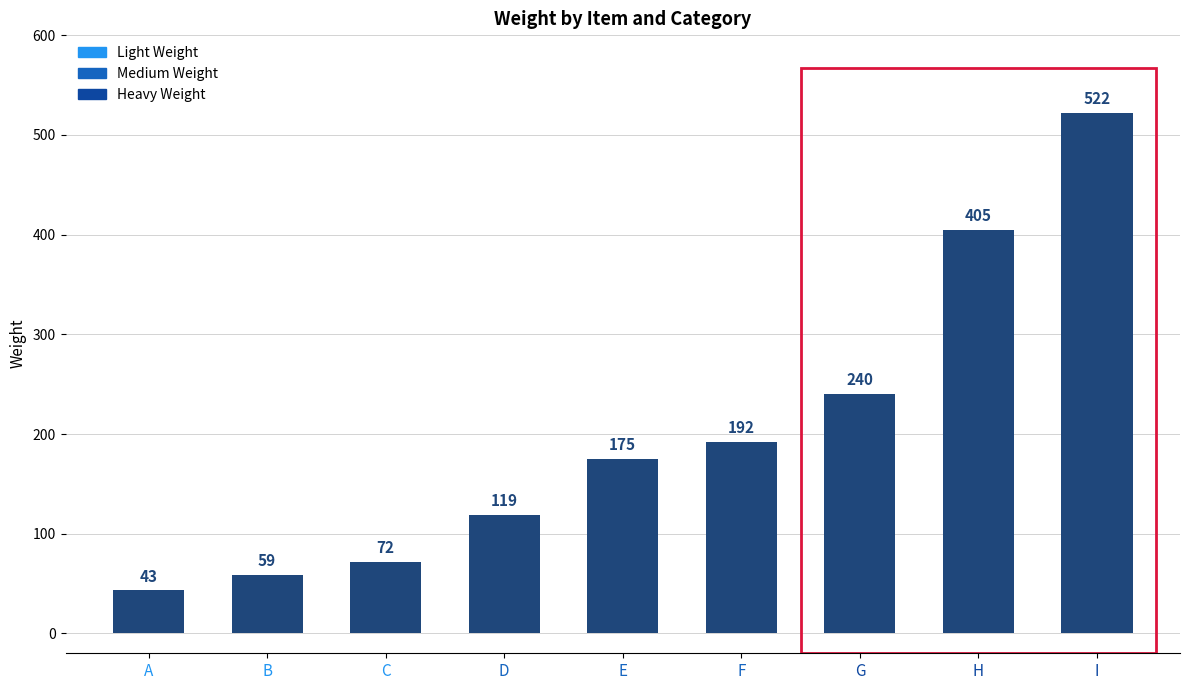

Reading left to right, extract all data points from this chart.

A=43	B=59	C=72	D=119	E=175	F=192	G=240	H=405	I=522